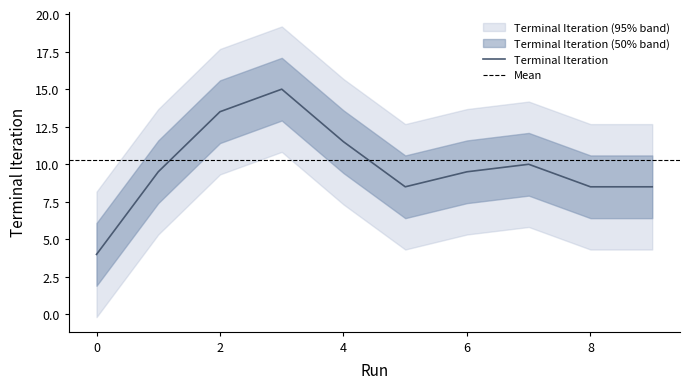

The Terminal Iteration series shows 13.5 at 2. True or false?

True